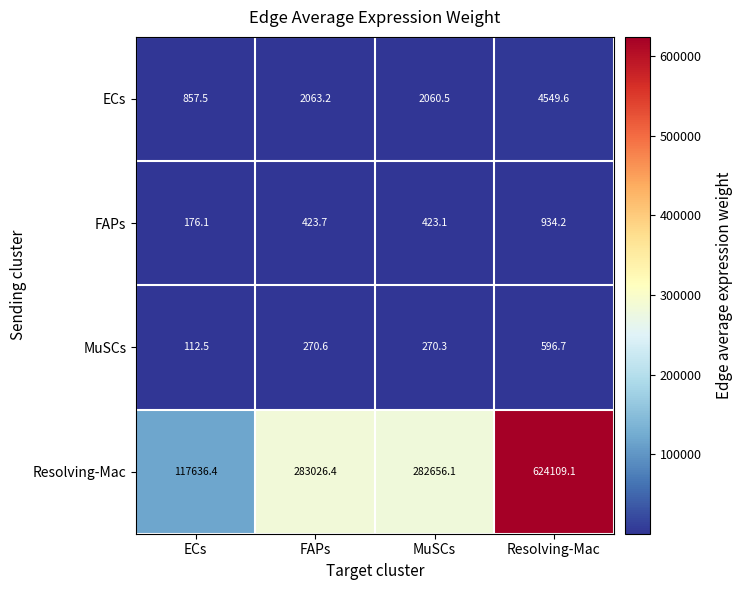

Which series has the largest total across all categories?

Resolving-Mac